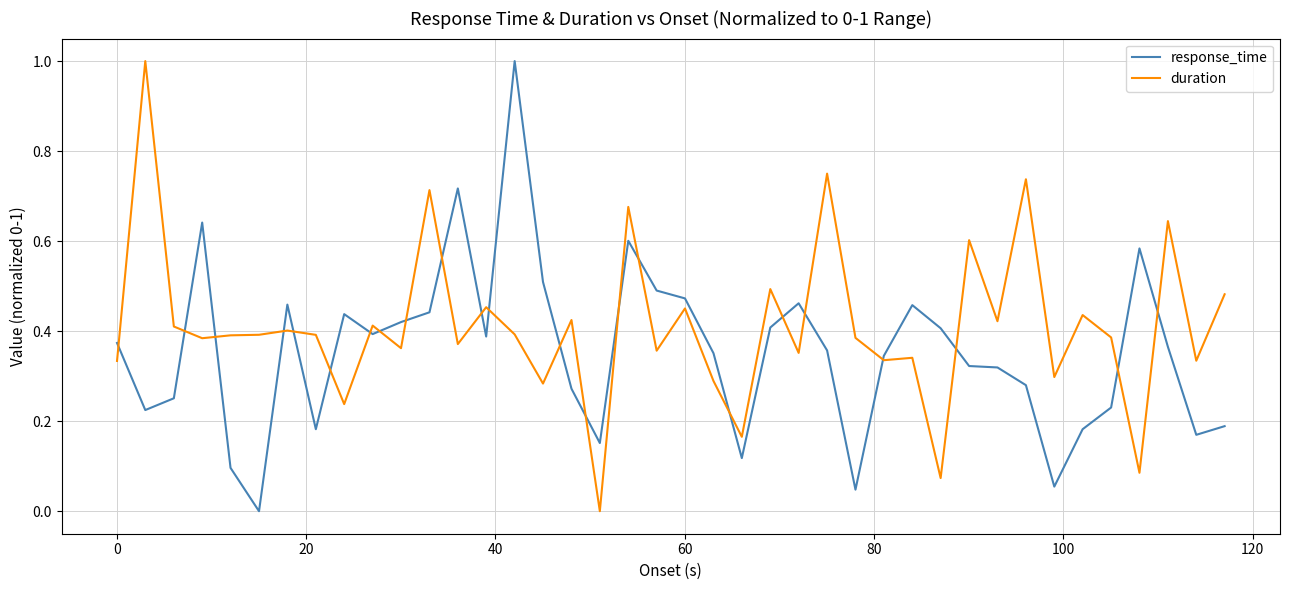

What is the greatest value displayed?

1.0